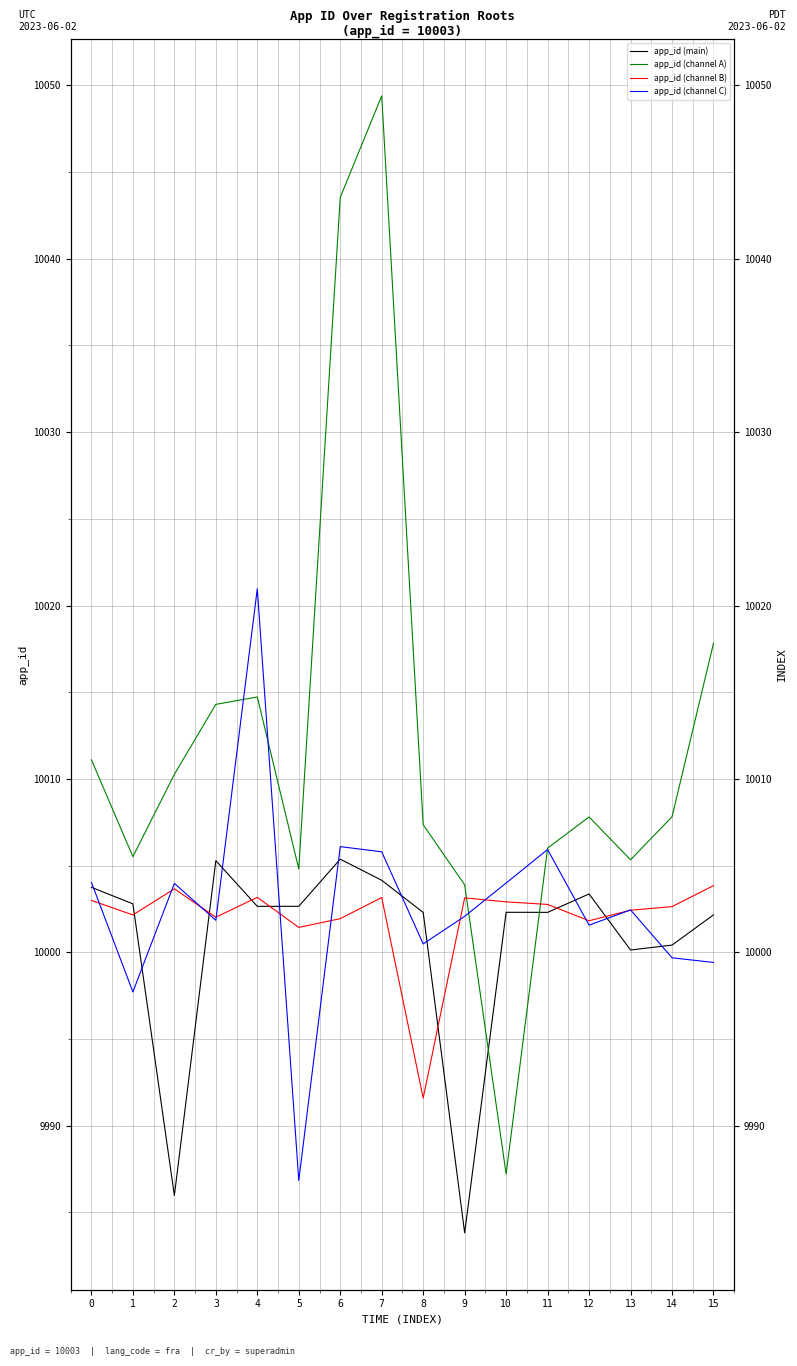

At which category is the sum across all series the highest?

7